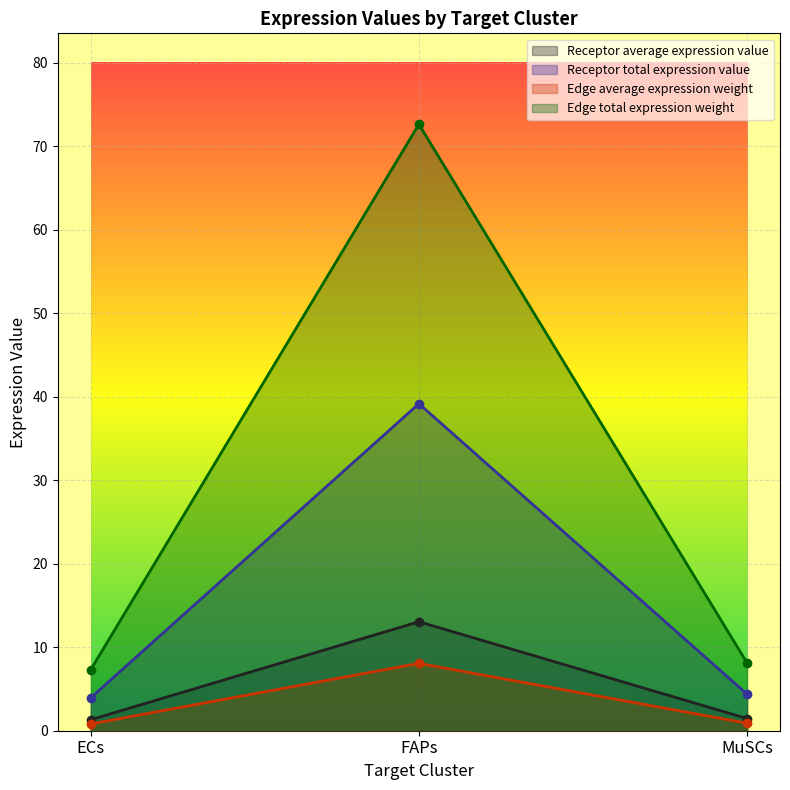

Is the value of Receptor total expression value at FAPs greater than the value of Receptor average expression value at ECs?

Yes